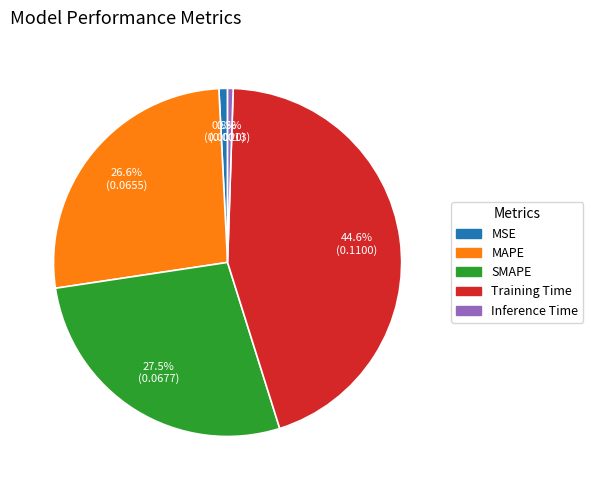

What is the largest slice in the pie chart?

Training Time